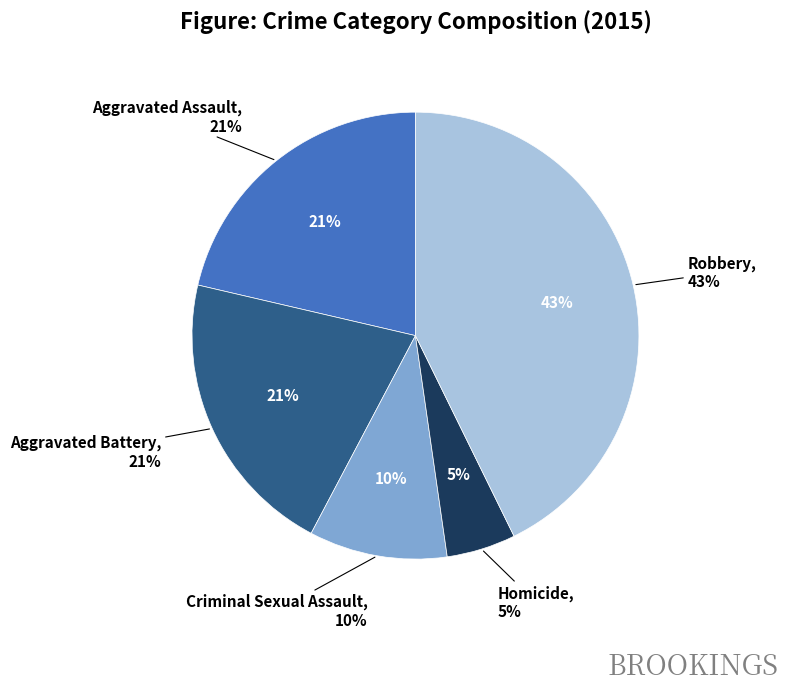

What is the ratio of the value at Criminal Sexual Assault to the value at Aggravated Assault?

0.5